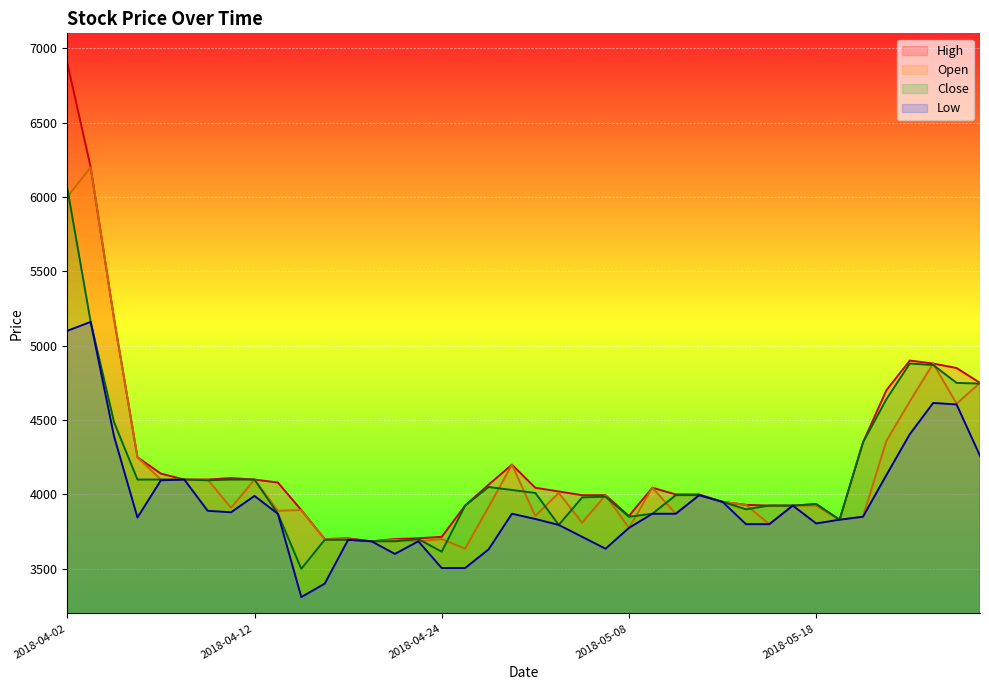

Reading left to right, what are all the values shown in this chart?

Close: 2018-04-02=6060	2018-04-03=5160	2018-04-04=4485	2018-04-05=4100	2018-04-06=4100	2018-04-09=4100	2018-04-10=4095	2018-04-11=4100	2018-04-12=4100	2018-04-13=3870	2018-04-16=3500	2018-04-17=3695	2018-04-18=3695	2018-04-19=3685	2018-04-20=3685	2018-04-23=3700	2018-04-24=3615	2018-04-25=3925	2018-04-26=4050	2018-04-27=4030	2018-04-30=4010	2018-05-02=3795	2018-05-03=3980	2018-05-04=3985	2018-05-08=3850	2018-05-09=3870	2018-05-10=3995	2018-05-11=3995	2018-05-14=3950	2018-05-15=3900	2018-05-16=3925	2018-05-17=3925	2018-05-18=3935	2018-05-21=3830	2018-05-23=4350	2018-05-24=4640	2018-05-25=4880	2018-05-28=4870	2018-05-29=4750	2018-05-30=4745
Open: 2018-04-02=6000	2018-04-03=6200	2018-04-04=5180	2018-04-05=4250	2018-04-06=4100	2018-04-09=4100	2018-04-10=4100	2018-04-11=3910	2018-04-12=4100	2018-04-13=3890	2018-04-16=3895	2018-04-17=3700	2018-04-18=3700	2018-04-19=3685	2018-04-20=3695	2018-04-23=3685	2018-04-24=3700	2018-04-25=3635	2018-04-26=3915	2018-04-27=4200	2018-04-30=3855	2018-05-02=4010	2018-05-03=3810	2018-05-04=3995	2018-05-08=3775	2018-05-09=4045	2018-05-10=3870	2018-05-11=3995	2018-05-14=3950	2018-05-15=3930	2018-05-16=3800	2018-05-17=3925	2018-05-18=3925	2018-05-21=3830	2018-05-23=3850	2018-05-24=4360	2018-05-25=4625	2018-05-28=4880	2018-05-29=4610	2018-05-30=4750
High: 2018-04-02=6900	2018-04-03=6200	2018-04-04=5180	2018-04-05=4250	2018-04-06=4140	2018-04-09=4100	2018-04-10=4100	2018-04-11=4110	2018-04-12=4100	2018-04-13=4080	2018-04-16=3895	2018-04-17=3700	2018-04-18=3705	2018-04-19=3685	2018-04-20=3700	2018-04-23=3705	2018-04-24=3715	2018-04-25=3925	2018-04-26=4065	2018-04-27=4200	2018-04-30=4045	2018-05-02=4020	2018-05-03=3995	2018-05-04=3995	2018-05-08=3855	2018-05-09=4045	2018-05-10=4000	2018-05-11=4000	2018-05-14=3950	2018-05-15=3930	2018-05-16=3925	2018-05-17=3925	2018-05-18=3935	2018-05-21=3830	2018-05-23=4350	2018-05-24=4700	2018-05-25=4900	2018-05-28=4880	2018-05-29=4850	2018-05-30=4750
Low: 2018-04-02=5100	2018-04-03=5160	2018-04-04=4390	2018-04-05=3845	2018-04-06=4095	2018-04-09=4100	2018-04-10=3890	2018-04-11=3880	2018-04-12=3990	2018-04-13=3870	2018-04-16=3310	2018-04-17=3400	2018-04-18=3695	2018-04-19=3685	2018-04-20=3600	2018-04-23=3685	2018-04-24=3505	2018-04-25=3505	2018-04-26=3630	2018-04-27=3870	2018-04-30=3835	2018-05-02=3795	2018-05-03=3715	2018-05-04=3635	2018-05-08=3775	2018-05-09=3870	2018-05-10=3870	2018-05-11=3995	2018-05-14=3950	2018-05-15=3800	2018-05-16=3800	2018-05-17=3925	2018-05-18=3805	2018-05-21=3830	2018-05-23=3850	2018-05-24=4130	2018-05-25=4405	2018-05-28=4615	2018-05-29=4605	2018-05-30=4260